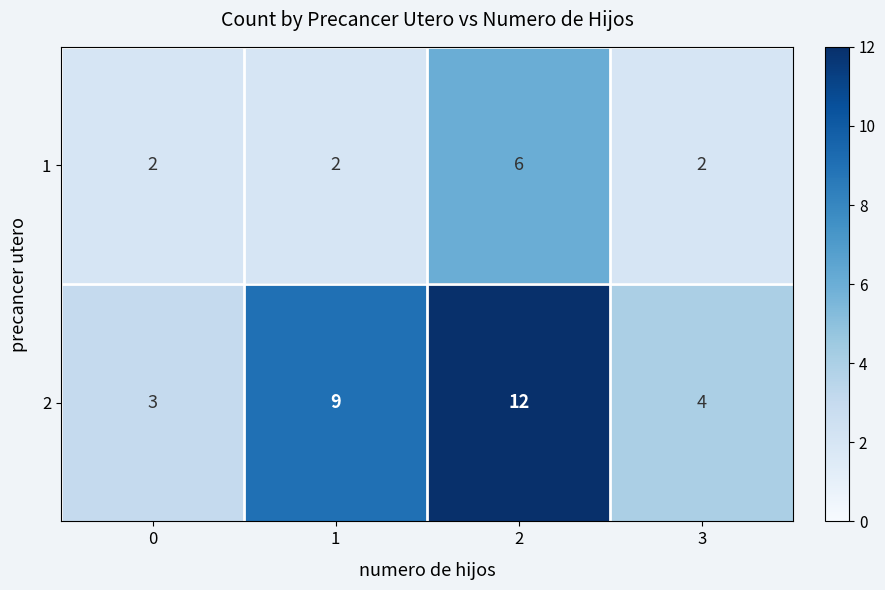

Rank the series by their average value, from highest to lowest.

row_1, row_0